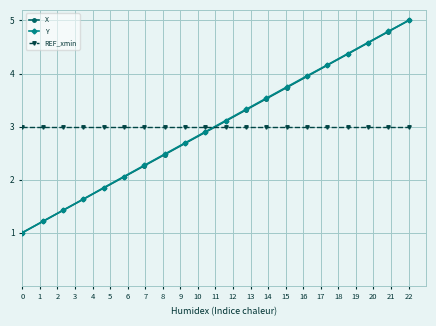

How many intersections are there between Y and REF_xmin?

1